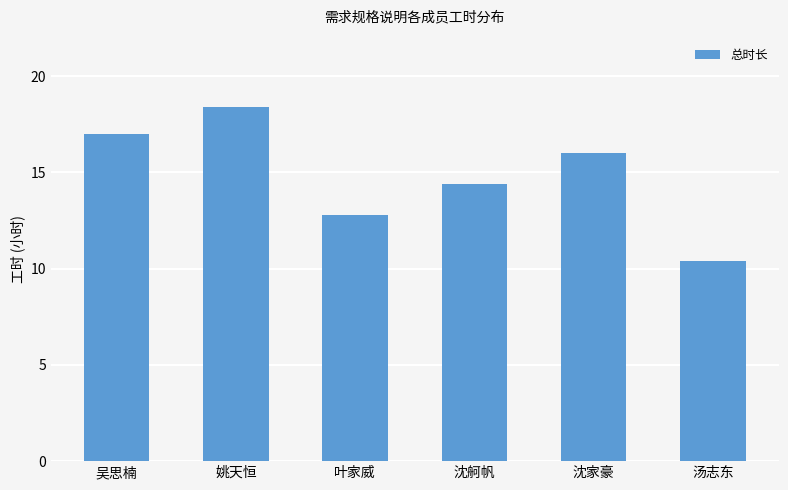

Approximately how many times larger is the value at 叶家威 compared to 沈家豪?

0.8